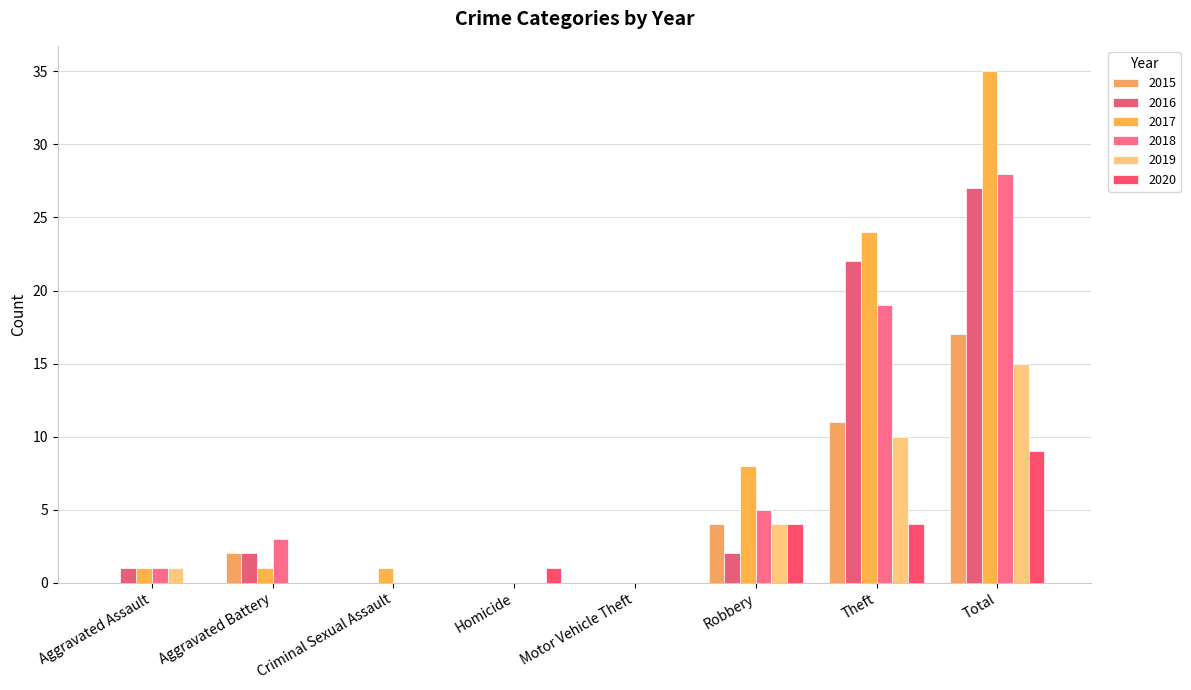

At which category is the sum across all series the highest?

Total